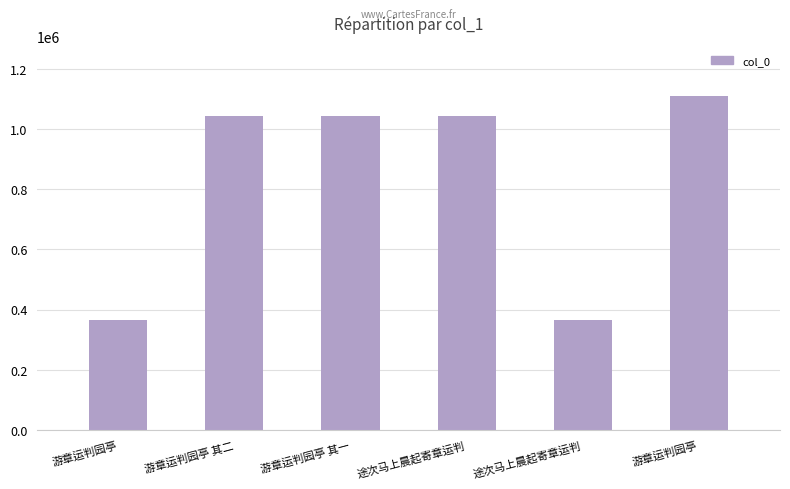

What is the label of the 2nd bar from the right?

途次马上晨起寄章运判